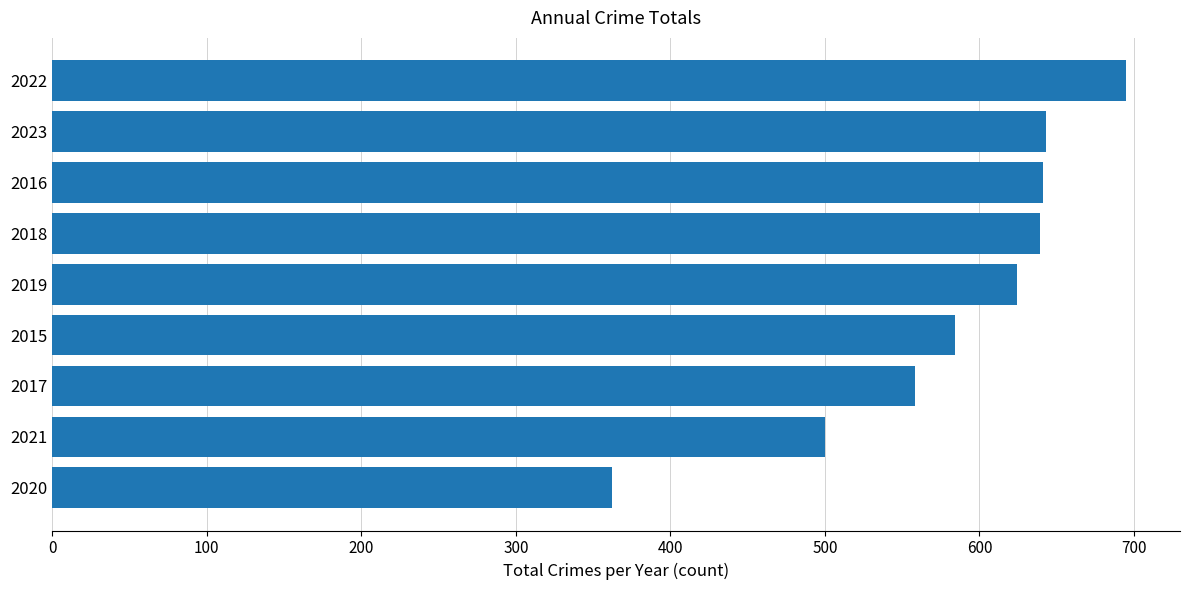

What value does the data have at 2021, to the nearest 50?

500